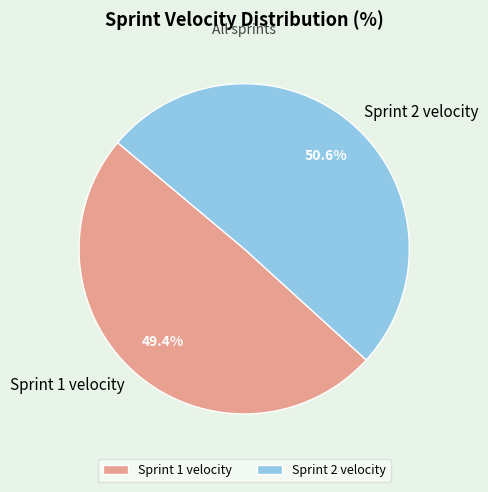

To the nearest percent, what percentage of the pie is Sprint 1 velocity?

49%